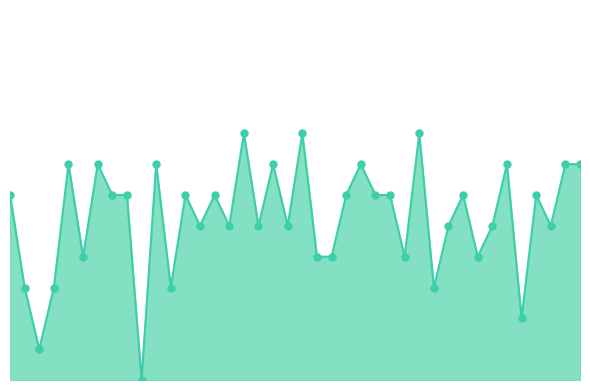

How many lines are shown in the chart?

1